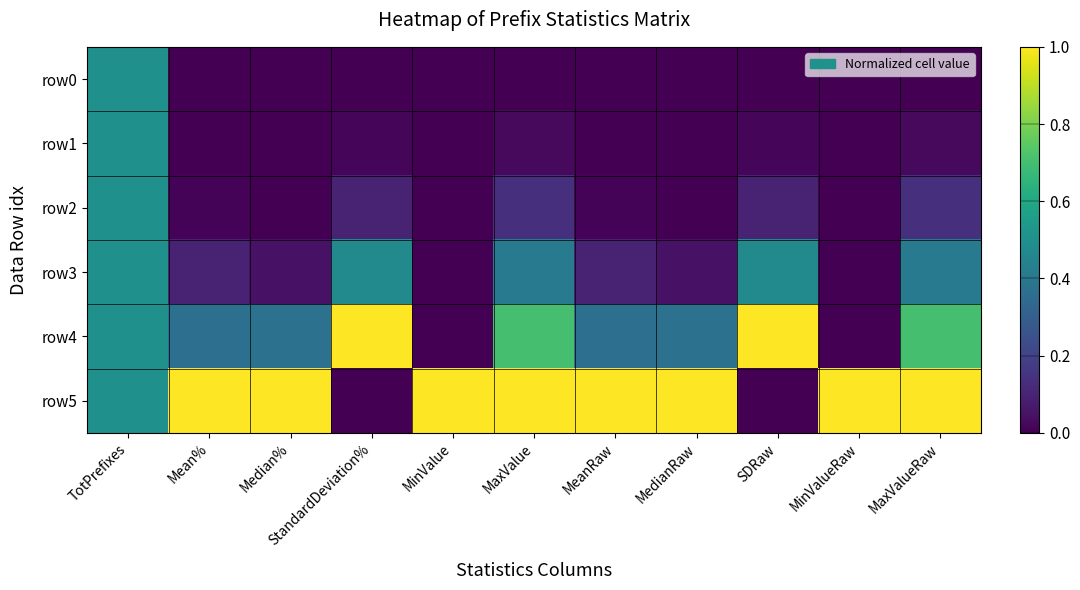

At which category is the sum across all series the highest?

TotPrefixes